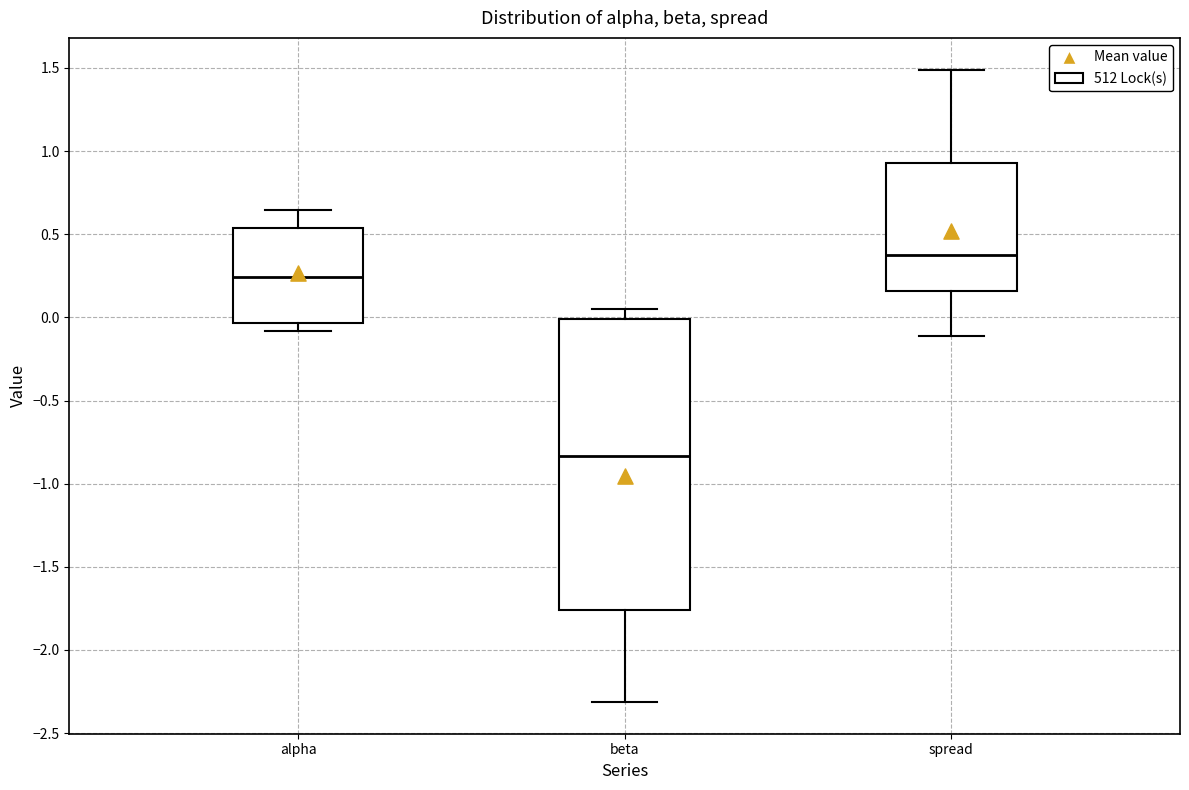

Which box has the lowest median line?

beta